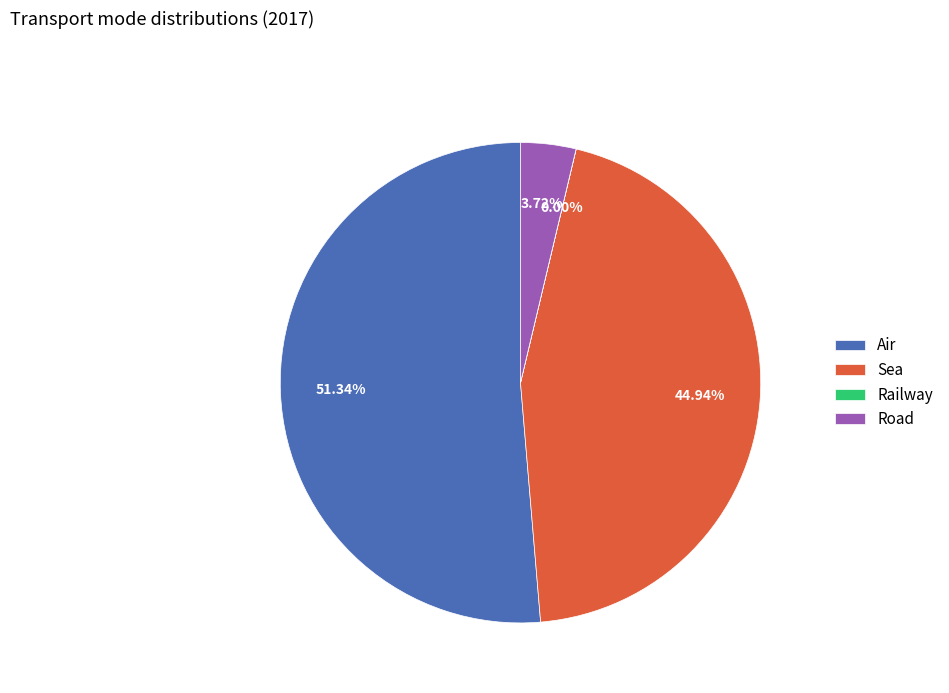

What is the majority slice?

Air